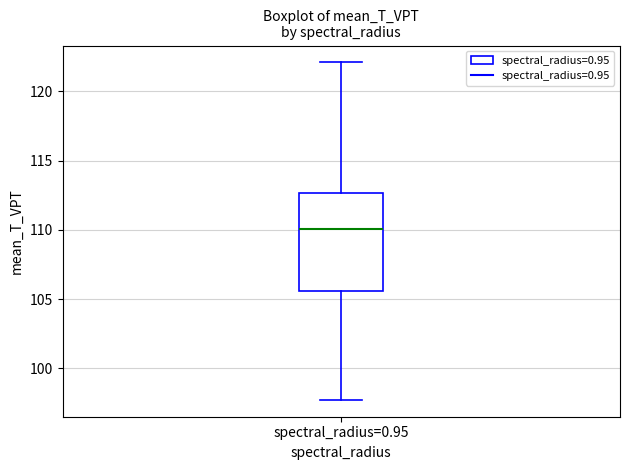

Read this box plot against the y-axis: the position of the median line, the range covered by the box, and the ends of both whiskers. The values are not printed on the chart, so give them approximately, as read against the axis.

median 110.0, box 105.5 to 112.5, whiskers 97.5 to 122.0